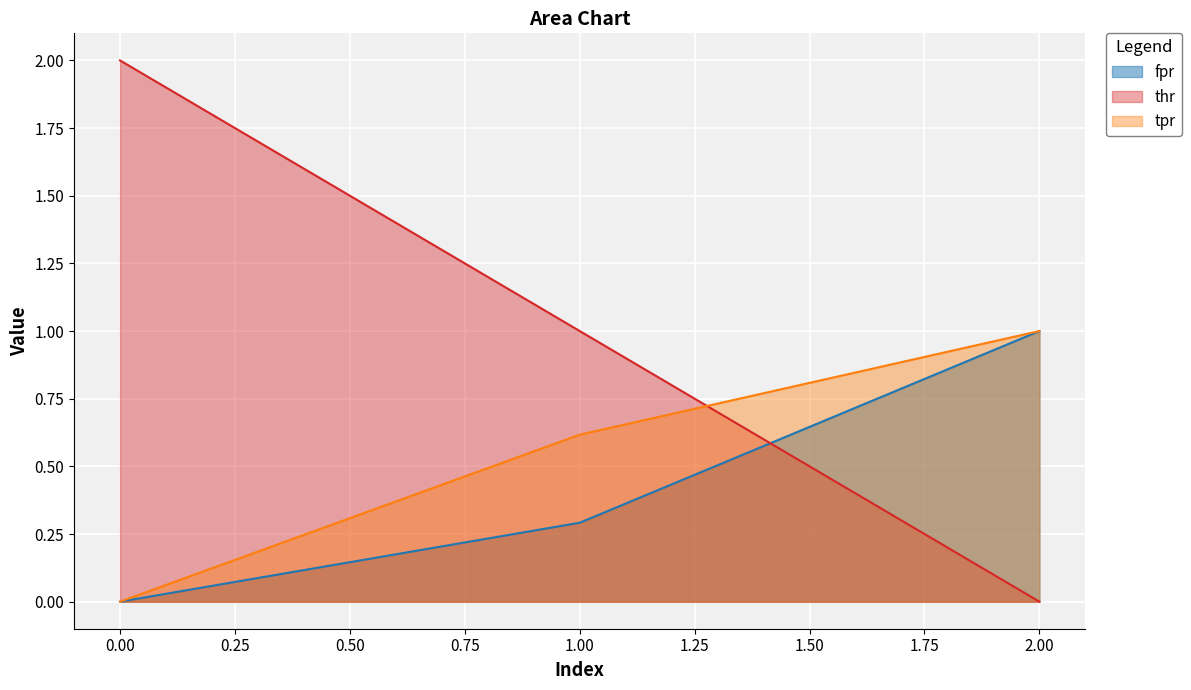

Count the fpr values in the range 0 to 1.

3